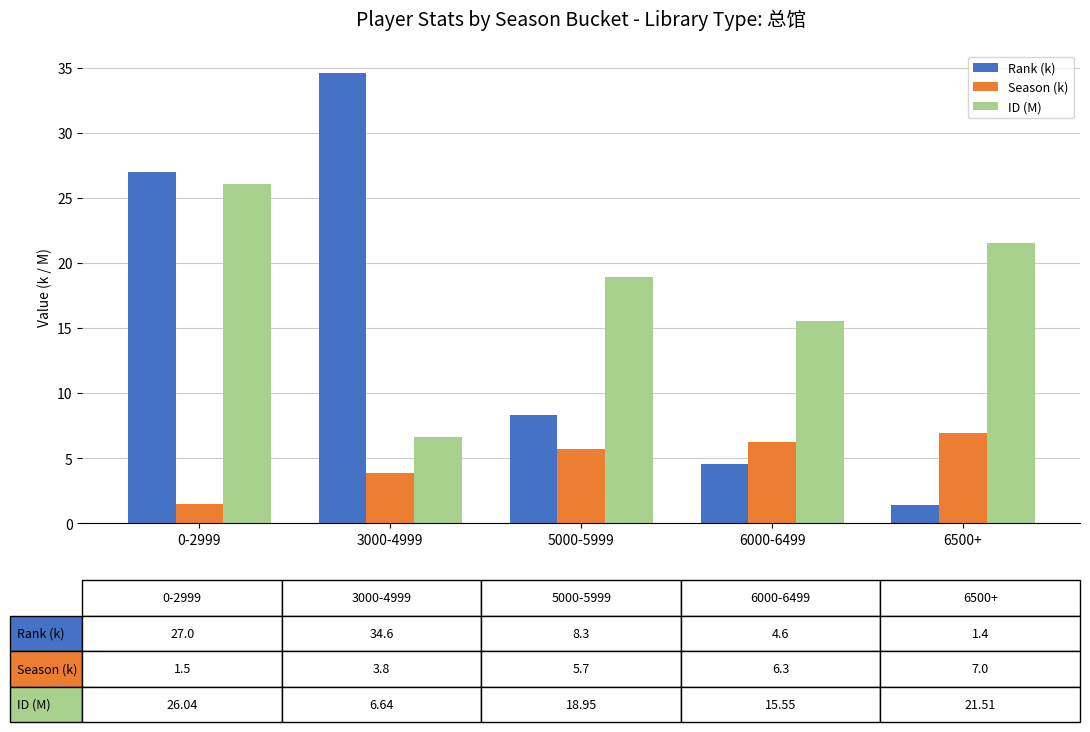

Which series has the widest spread of values?

Rank (k)